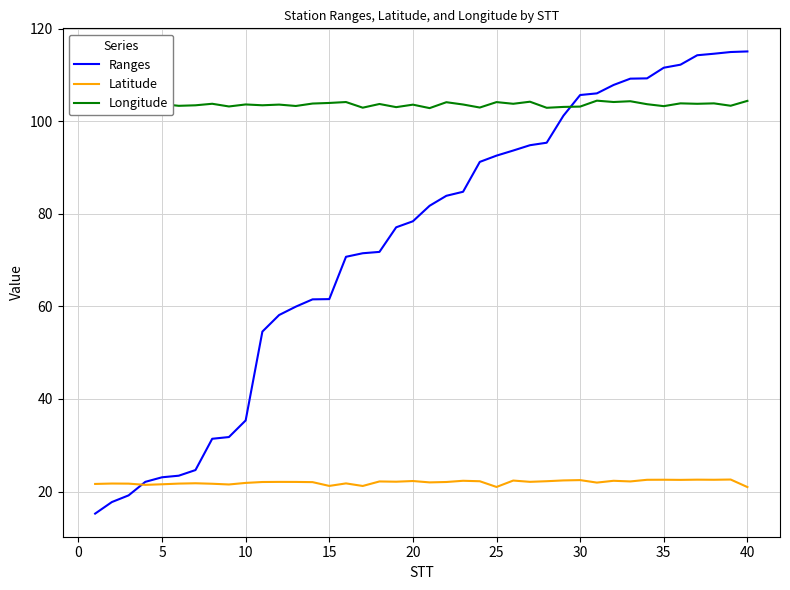

Which series has the largest total across all categories?

Longitude